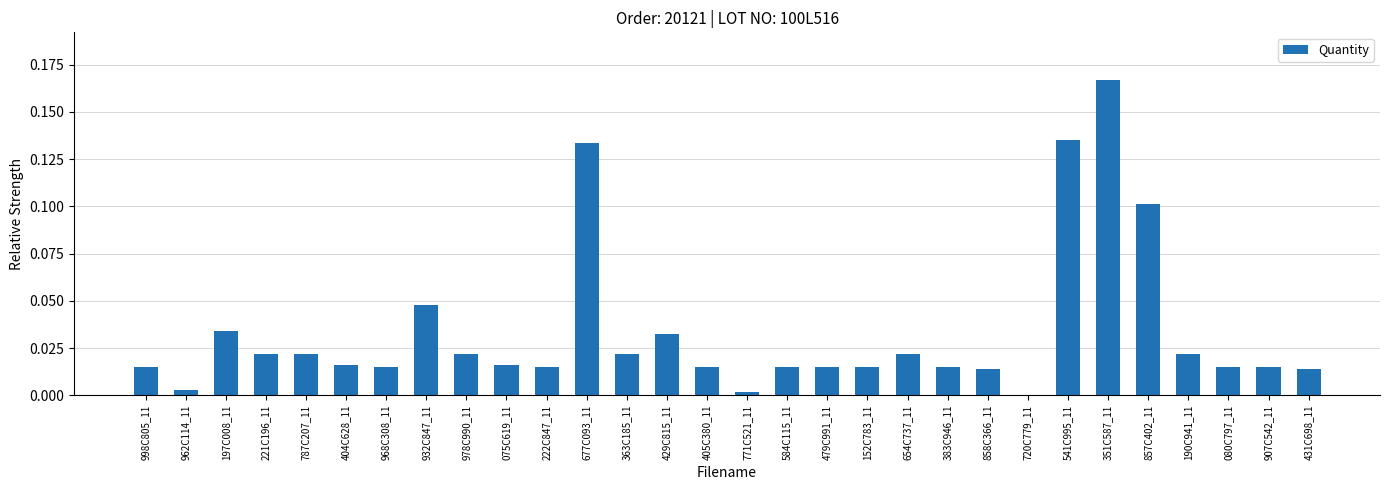

Which has a higher value, 978C990_11 or 998C805_11?

978C990_11